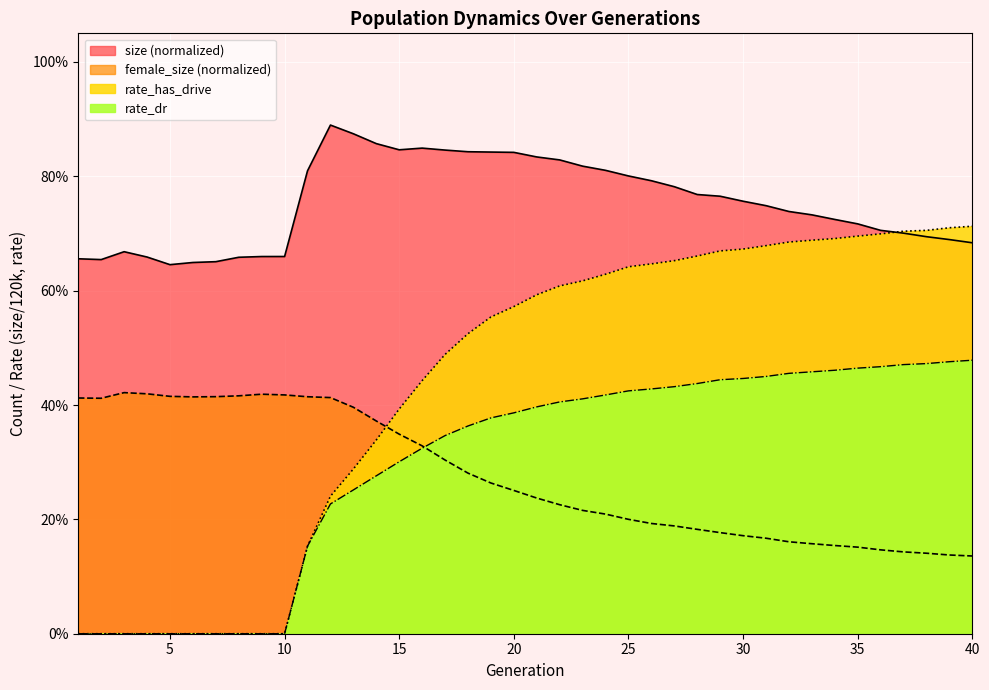

At 29, list the series in order from largest to smallest.

size, rate_has_drive, rate_dr, female_size